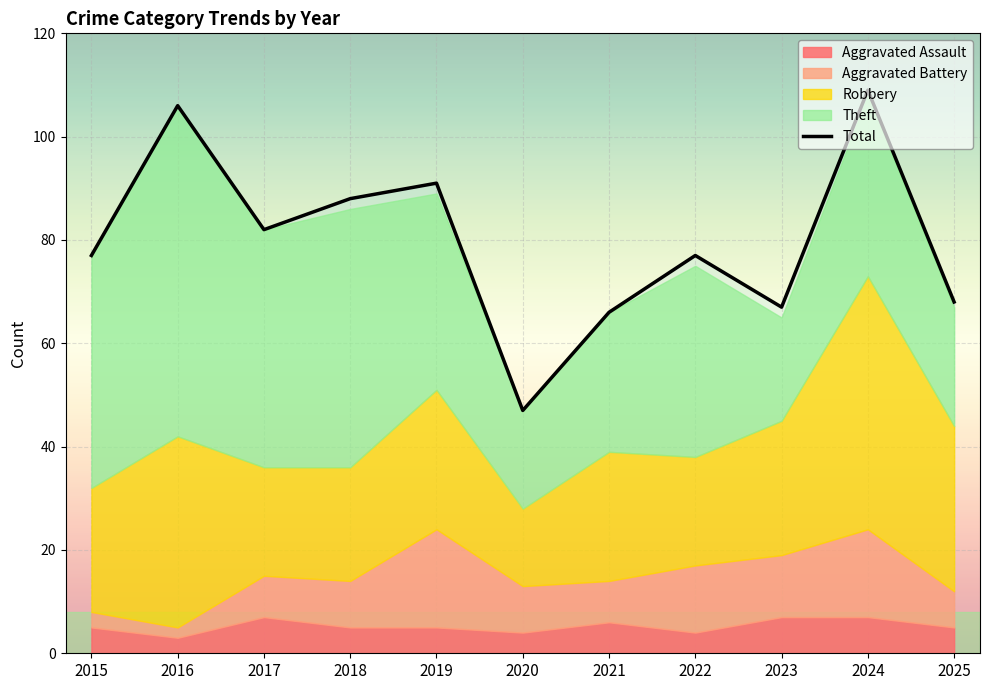

What is the difference between the second highest and minimum values?

59